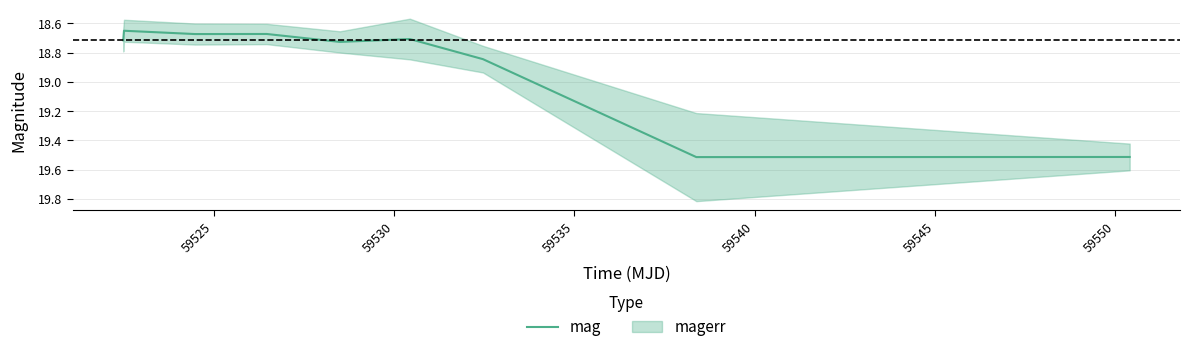

What is the difference between the second highest and second lowest values?

0.8